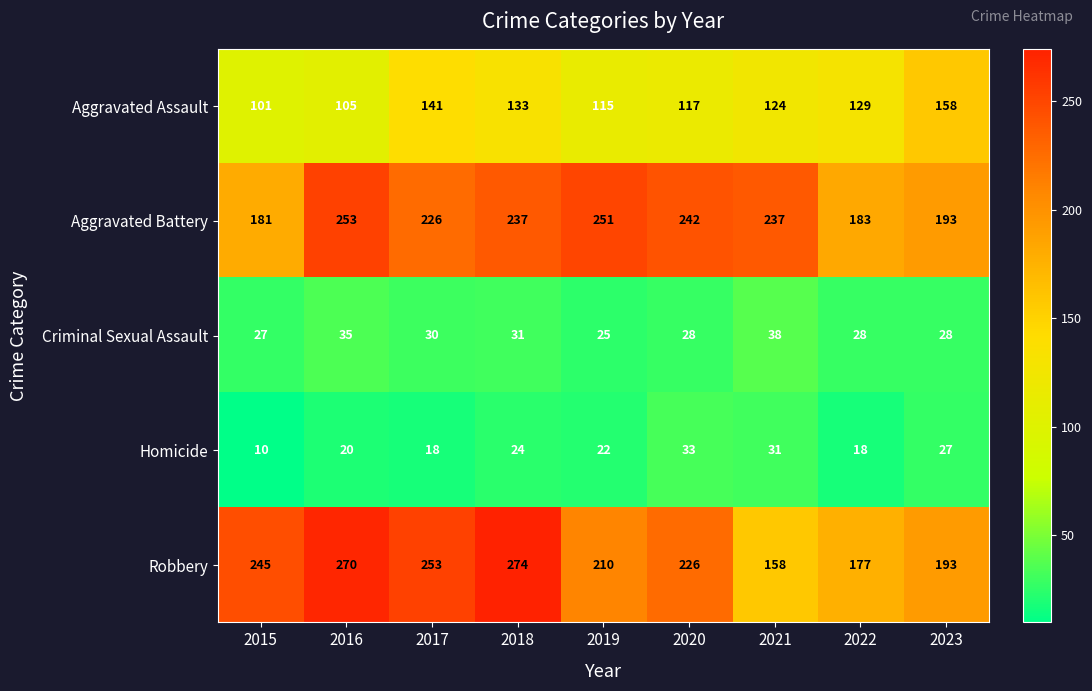

Which series changed the most between 2015 and 2023?

Aggravated Assault